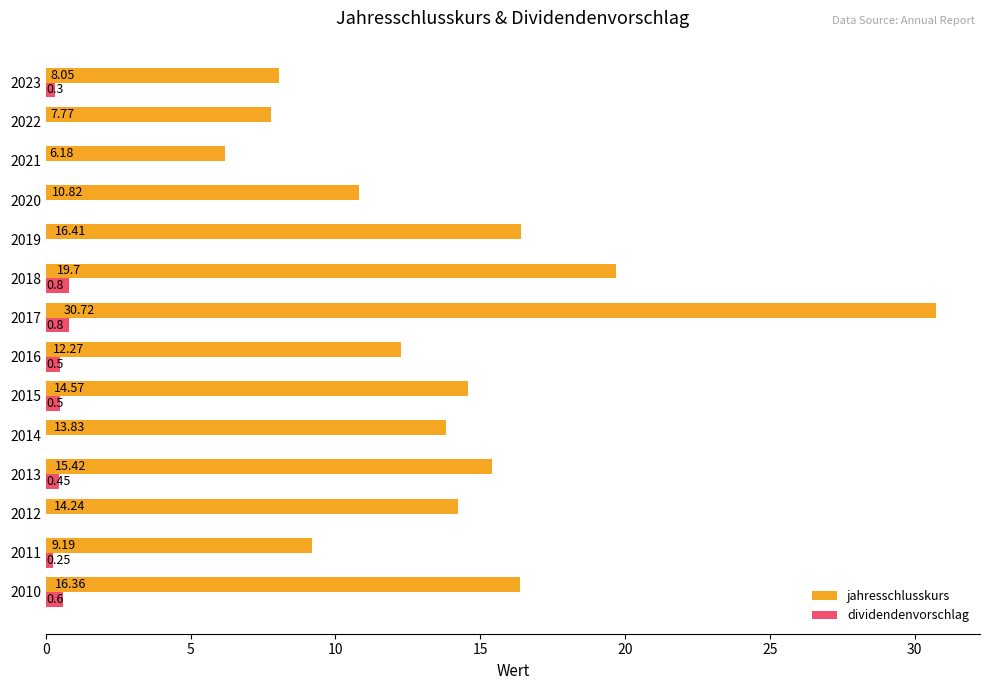

What is the total value across all series at 2016?

12.8